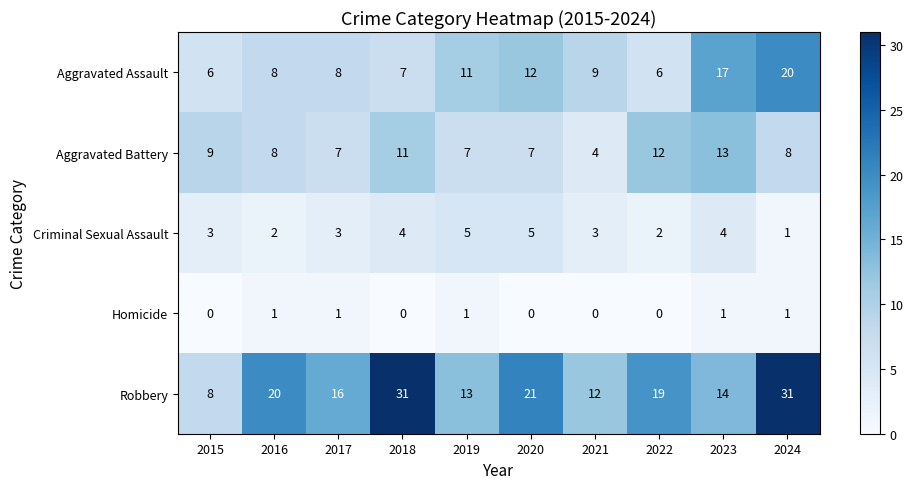

Is it true that Homicide equals 1 at 2024?

True